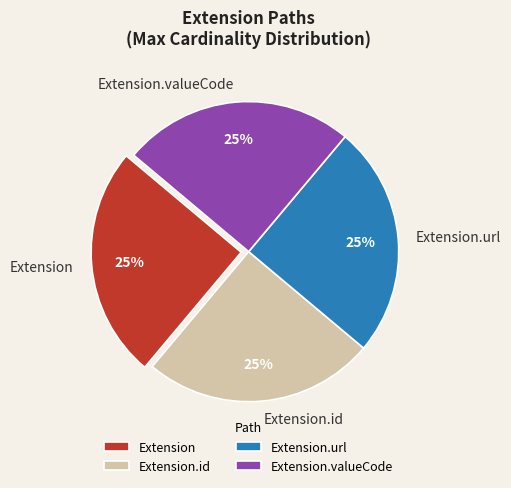

How many segments does this pie chart have?

4